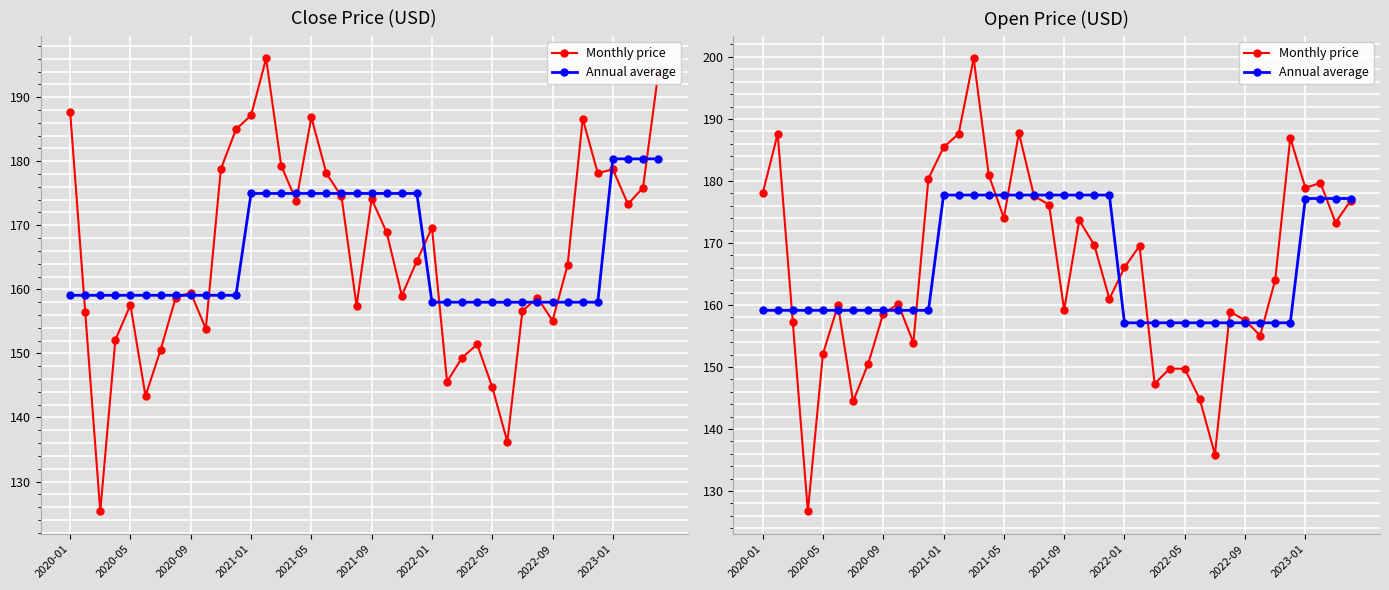

At which label is Monthly price closest to 163?

34